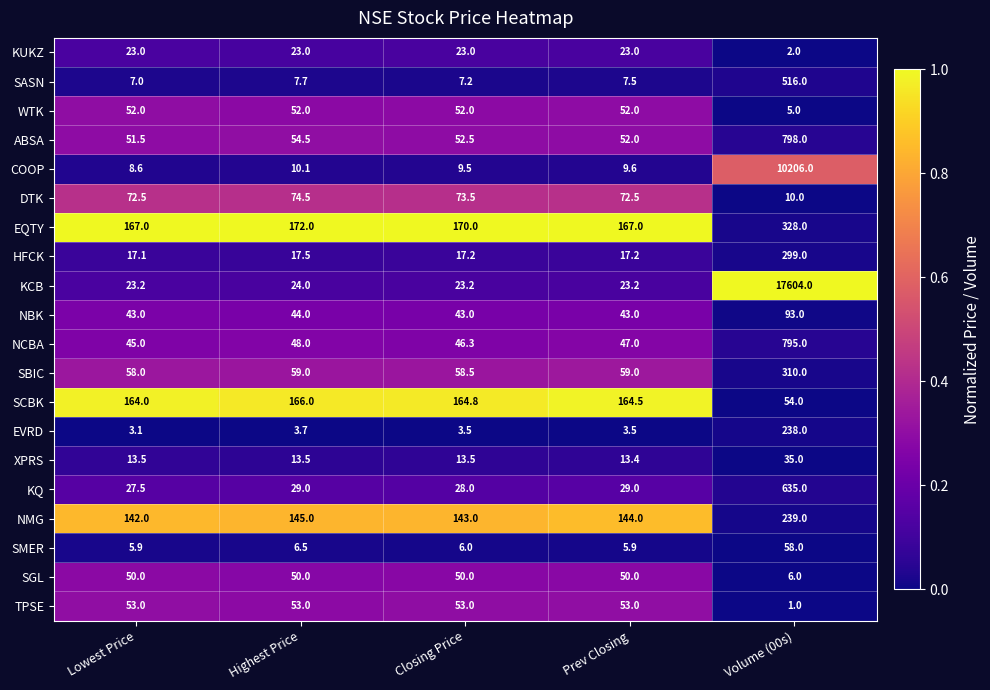

Which category has the lowest value across all series?

Volume (00s)